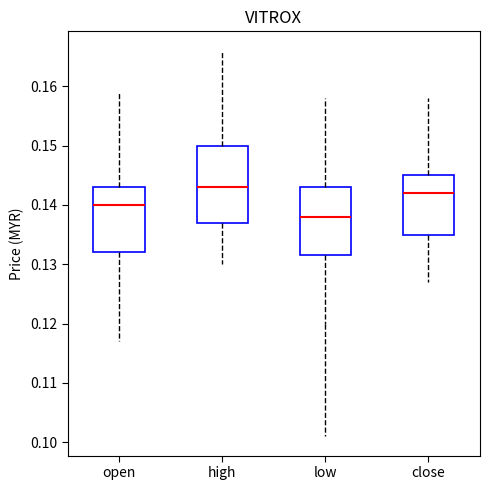

Reading left to right, read every box against the y-axis: the position of its median line, the range the box covers, and the ends of its whiskers. The values are not printed on the chart, so give them approximately, as read against the axis.

open: median 0.140, box 0.132 to 0.143, whiskers 0.117 to 0.159
high: median 0.143, box 0.137 to 0.150, whiskers 0.130 to 0.166
low: median 0.138, box 0.132 to 0.143, whiskers 0.120 to 0.158
close: median 0.142, box 0.135 to 0.145, whiskers 0.127 to 0.158